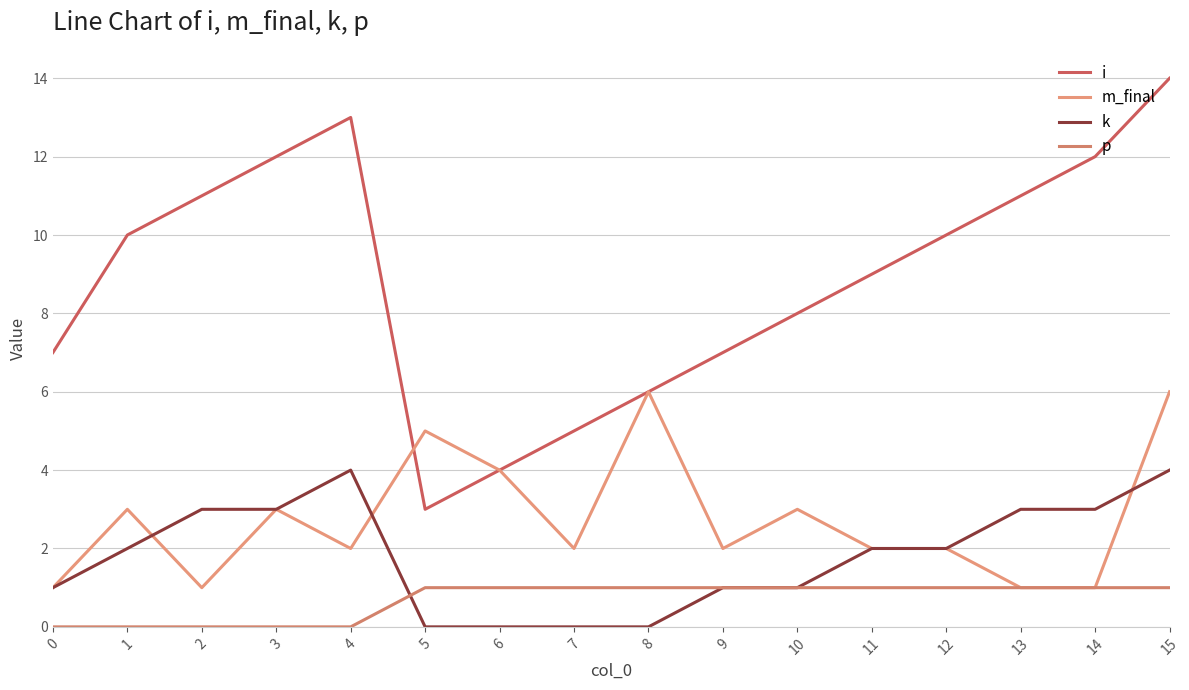

What are all the series names shown in the legend?

i, m_final, k, p